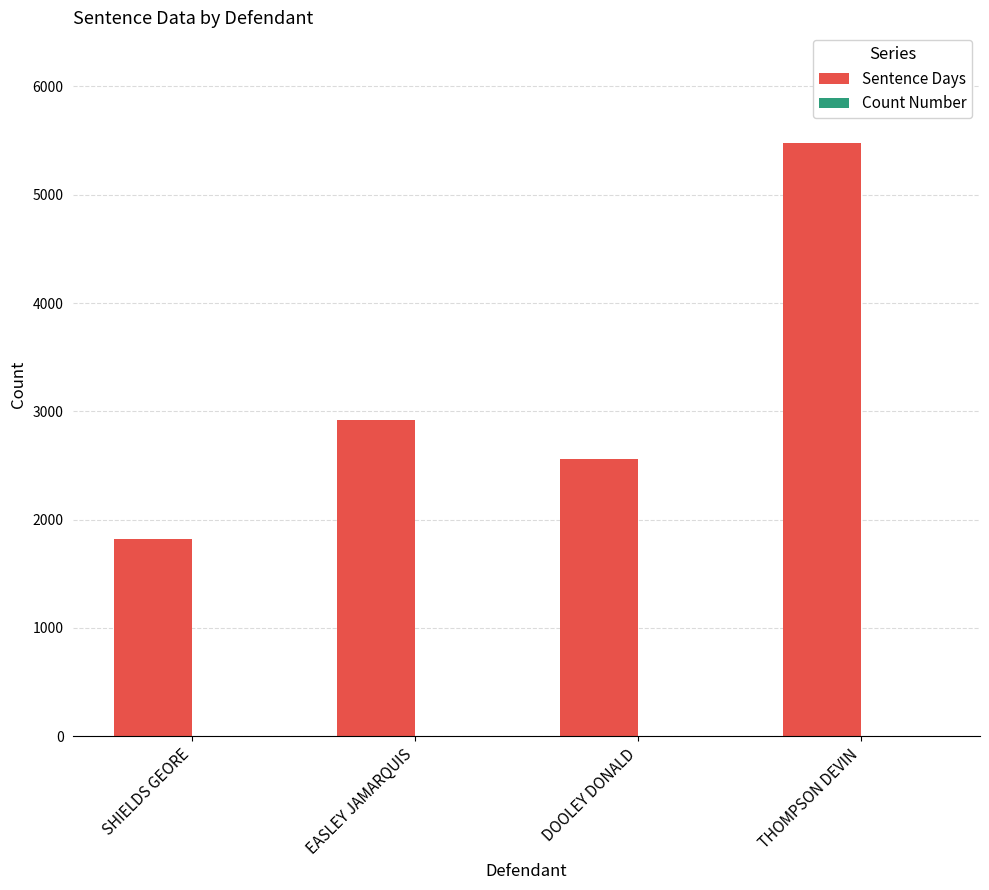

Which series has the largest total across all categories?

Sentence Days